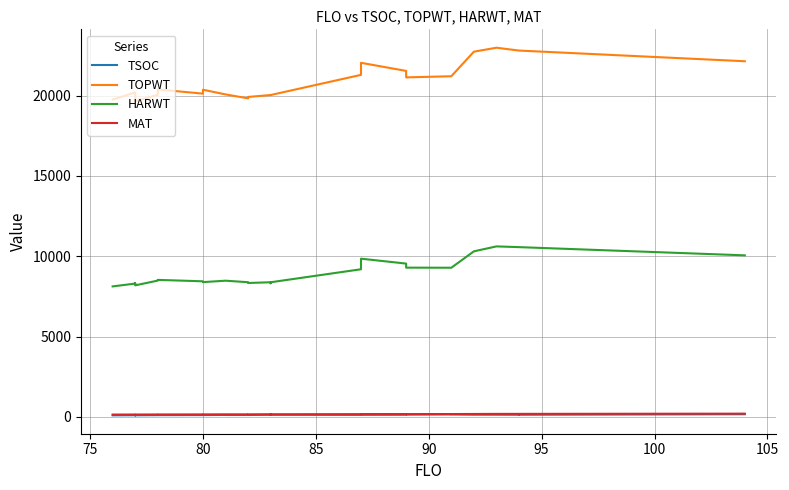

Which series changed the most between 105 and 13?

TOPWT